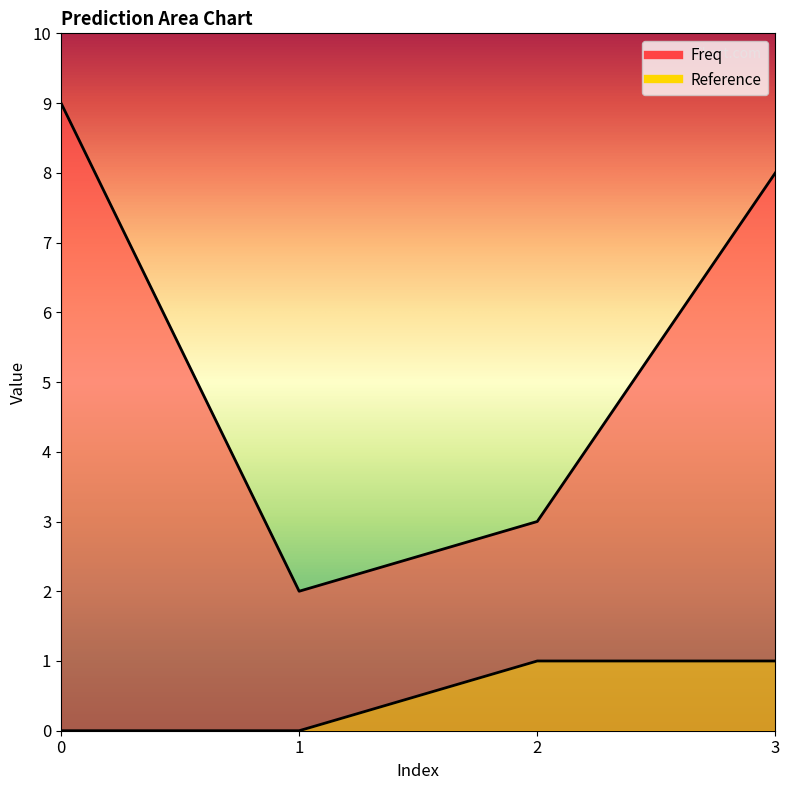

List the labels in order of Reference value, smallest first.

0, 1, 2, 3